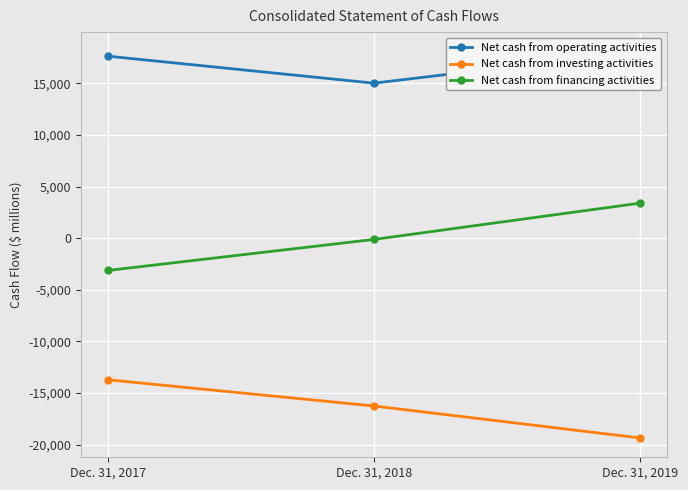

Count the Net cash from financing activities values in the range -3129 to 3394.

3